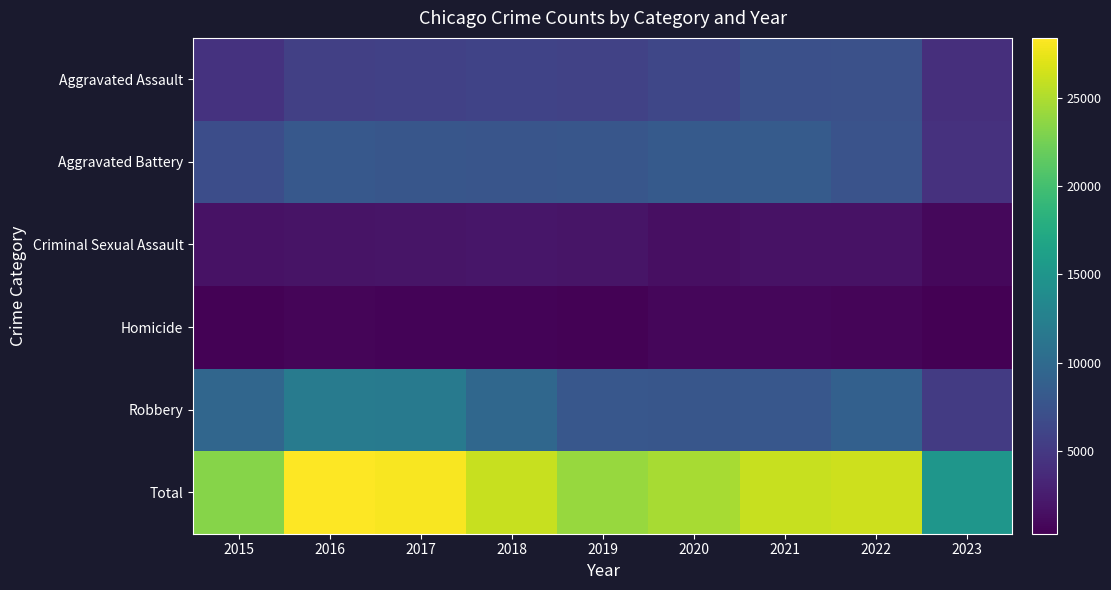

What is the difference between the highest and lowest values at 2015?

22816